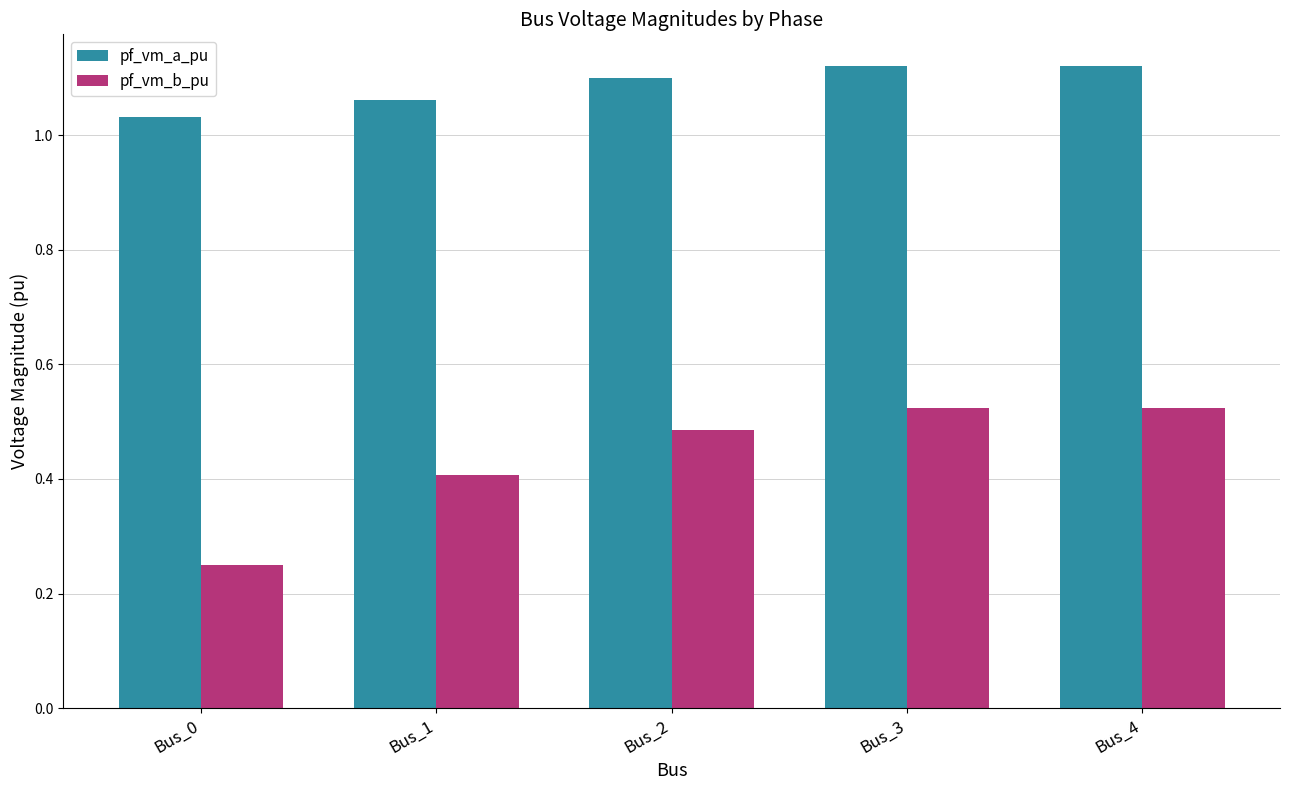

At how many categories does at least one series exceed 0?

5